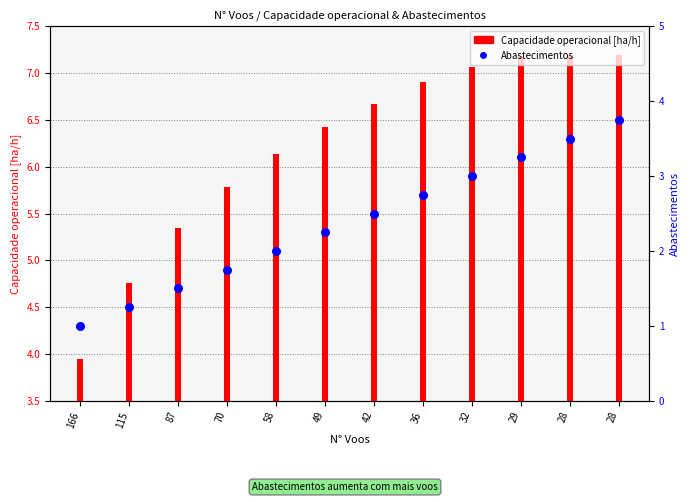

Which series has the largest Y range (max minus min)?

Capacidade operacional [ha/h]